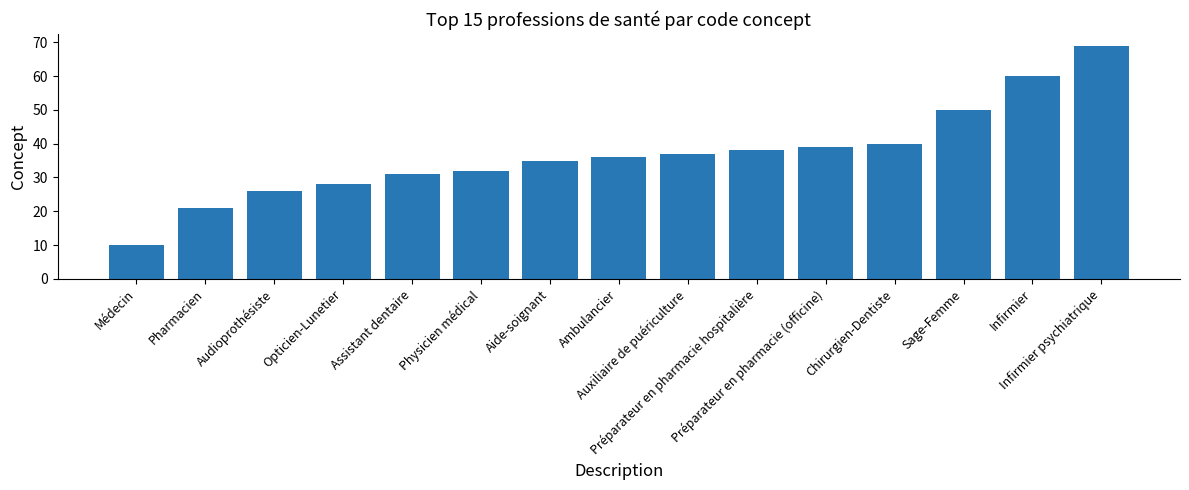

Between Aide-soignant and Sage-Femme, which is larger?

Sage-Femme